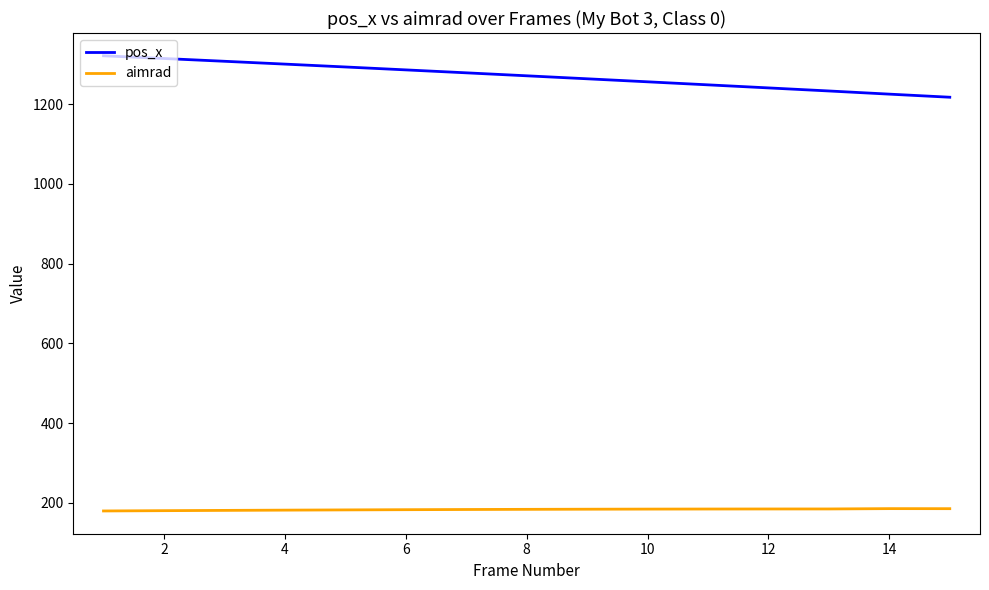

What is the smallest value displayed?

179.9